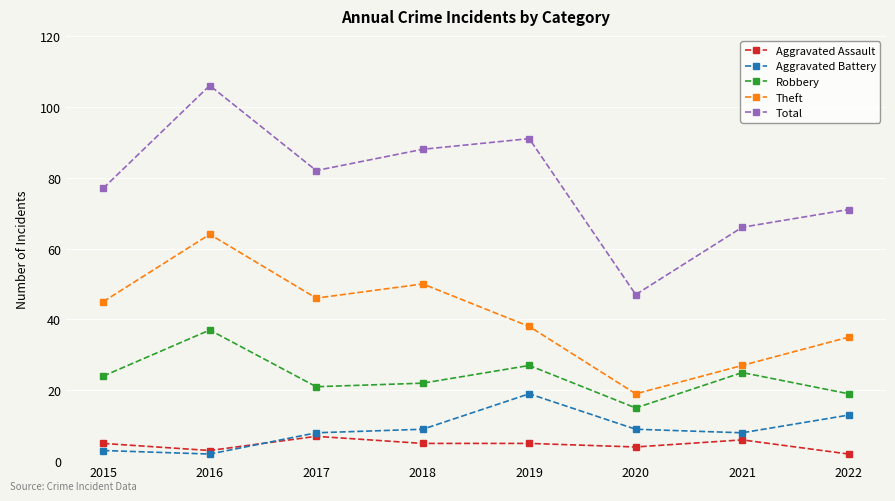

Reading right to left, what are all the values shown in this chart?

Aggravated Assault: 2022=2	2021=6	2020=4	2019=5	2018=5	2017=7	2016=3	2015=5
Aggravated Battery: 2022=13	2021=8	2020=9	2019=19	2018=9	2017=8	2016=2	2015=3
Robbery: 2022=19	2021=25	2020=15	2019=27	2018=22	2017=21	2016=37	2015=24
Theft: 2022=35	2021=27	2020=19	2019=38	2018=50	2017=46	2016=64	2015=45
Total: 2022=71	2021=66	2020=47	2019=91	2018=88	2017=82	2016=106	2015=77